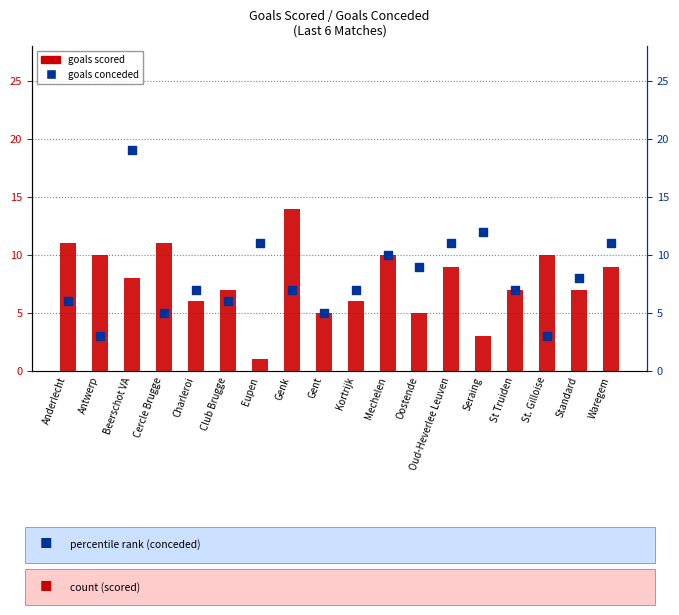

Which series reaches the minimum Y coordinate?

Goals scored